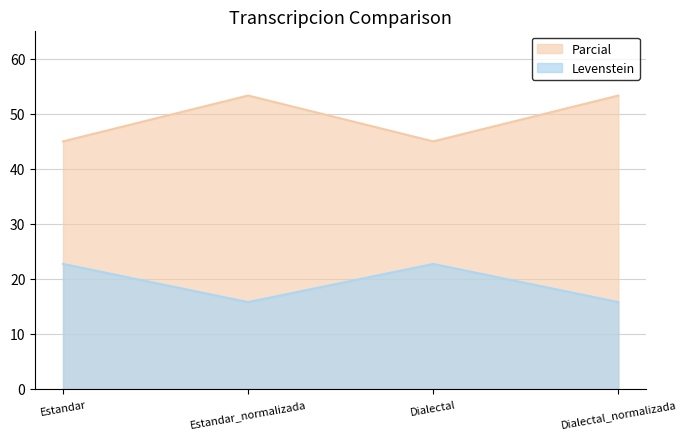

Rank the series by their average value, from lowest to highest.

Levenstein, Parcial